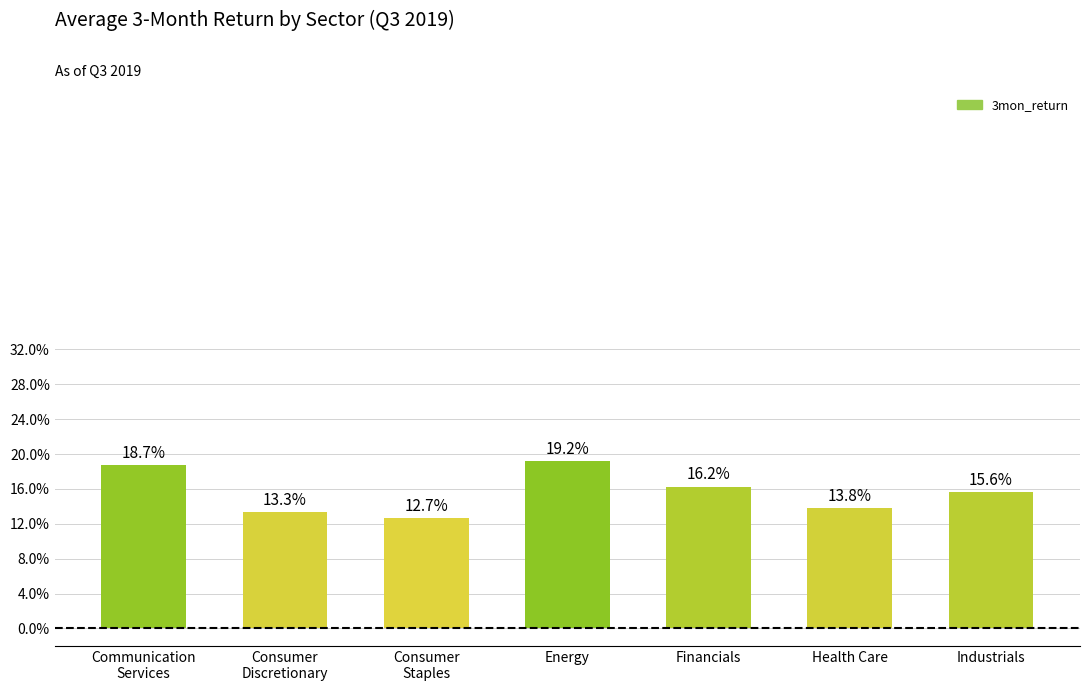

Are the bars horizontal?

No